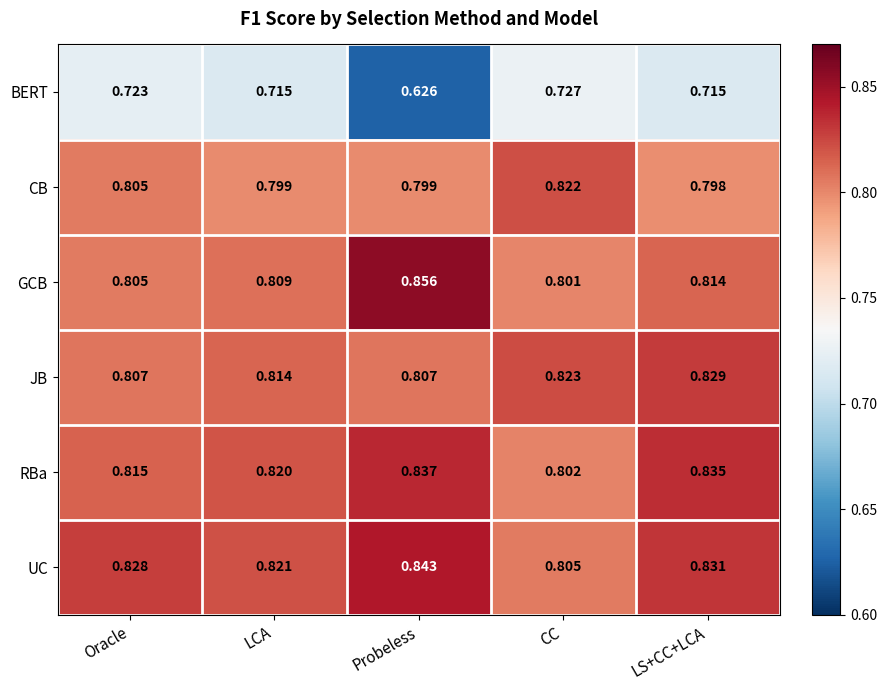

At how many categories does at least one series exceed 0?

5